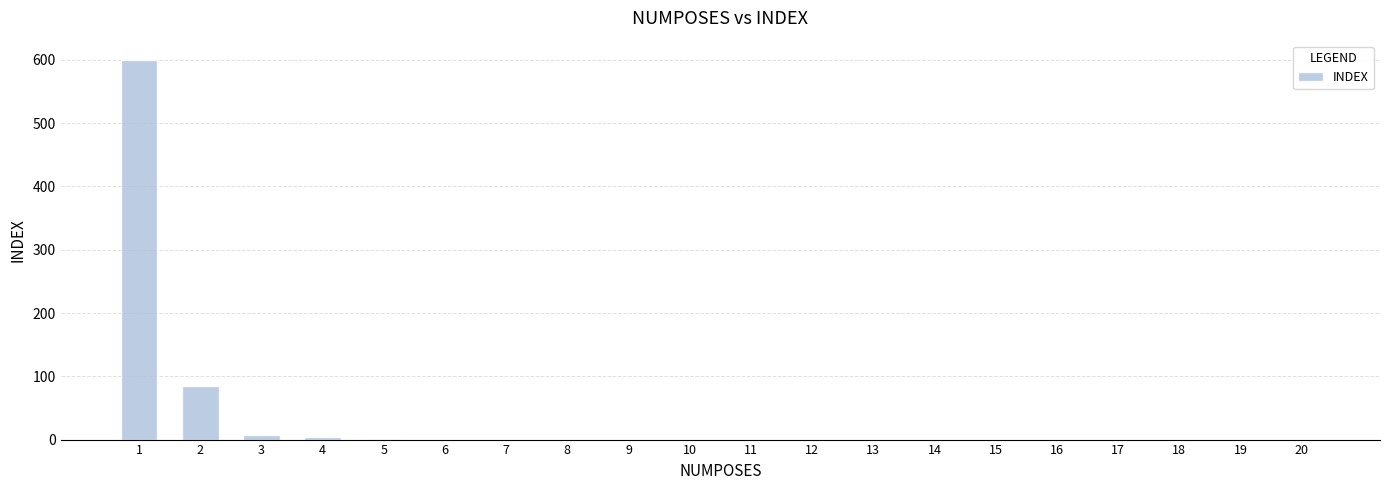

What is the sum of all values?

697.5